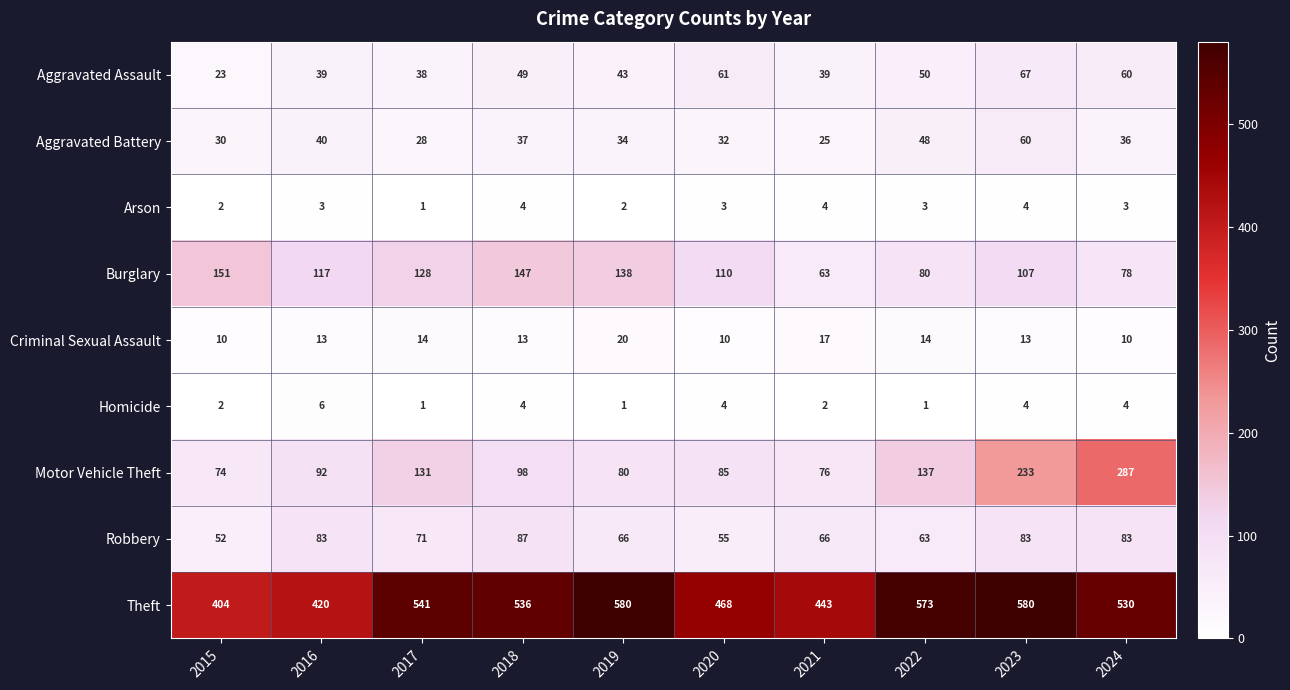

Which series has the largest range (max minus min)?

Motor Vehicle Theft